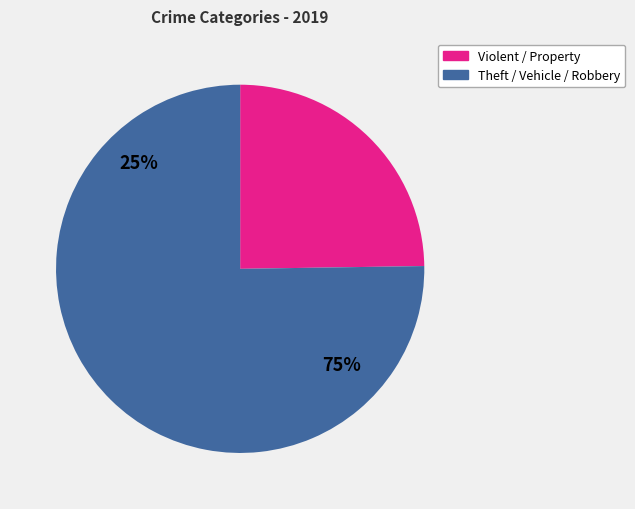

Is there a majority slice in this chart?

Yes